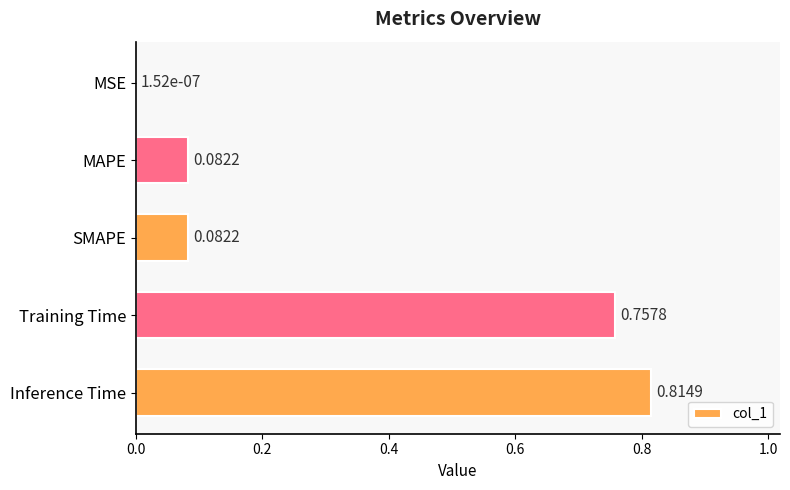

Which category has the highest value across all series?

Inference Time